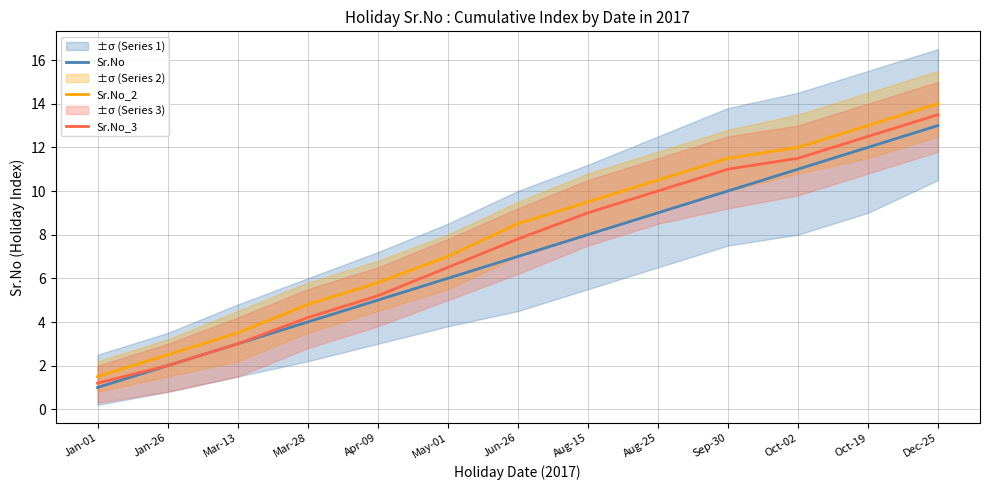

What is the label of the 7th point from the right?

Jun-26